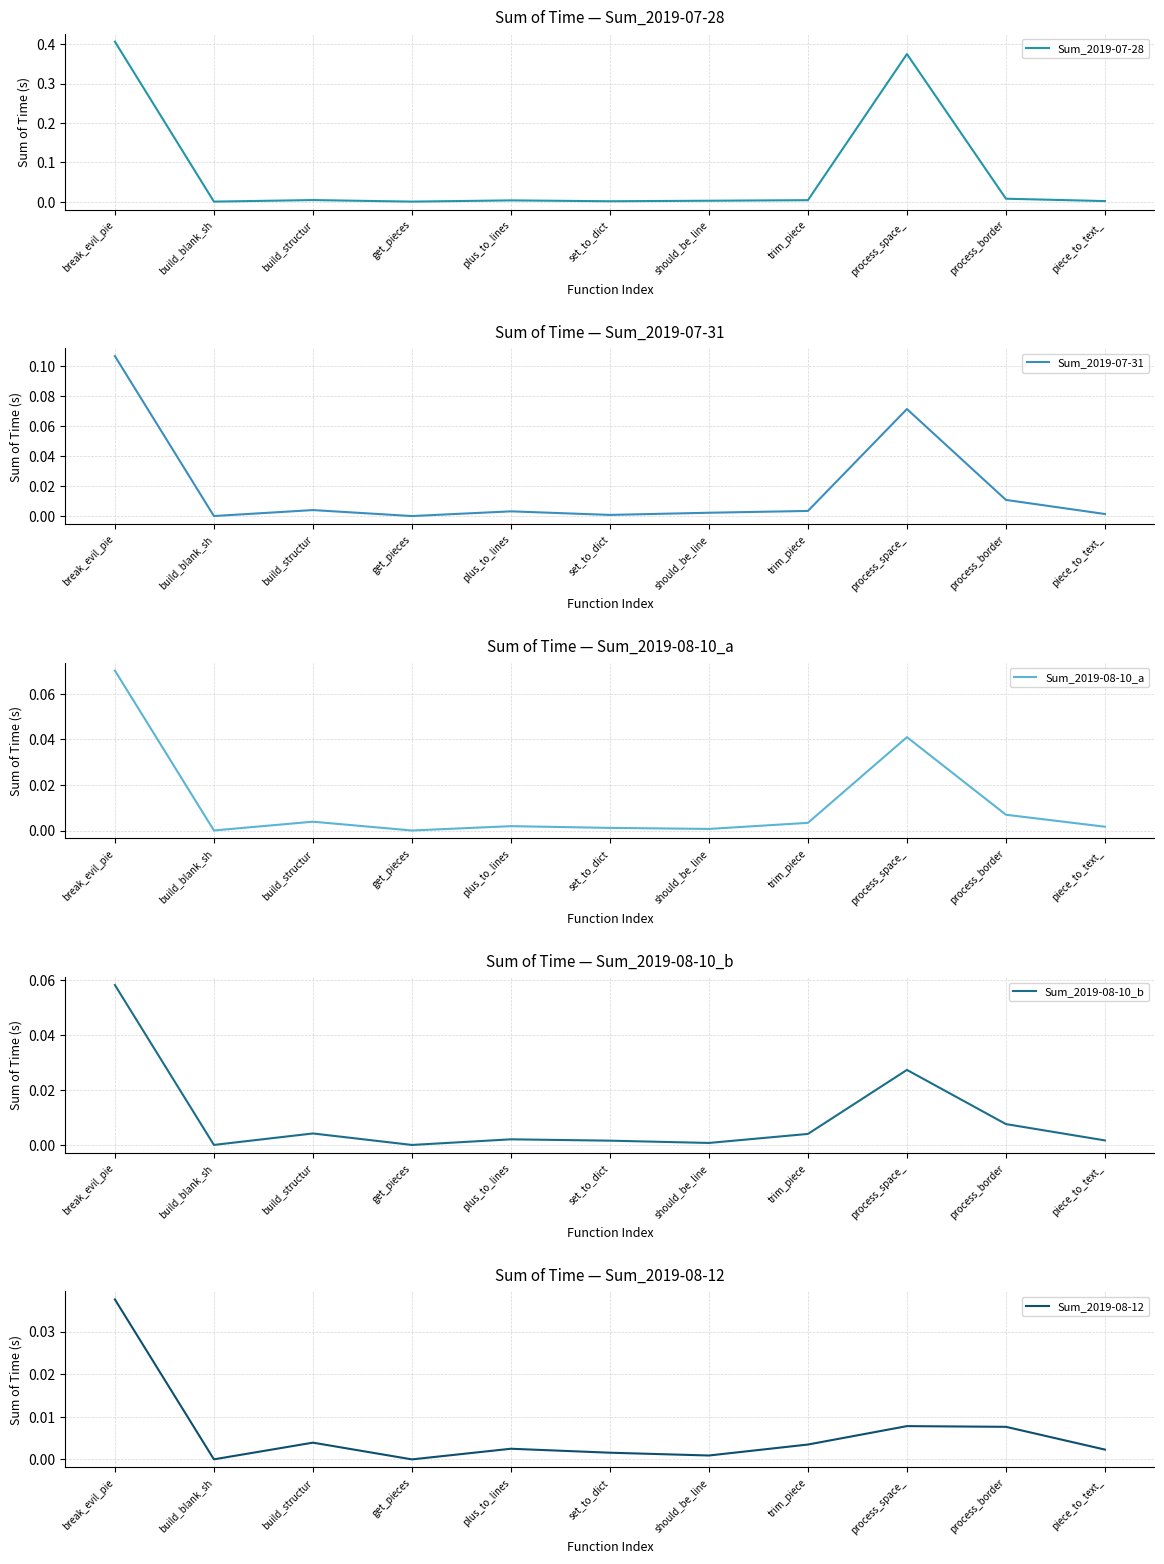

In Sum_2019-08-12, how many points are lower than both neighbors (excluding endpoints)?

3